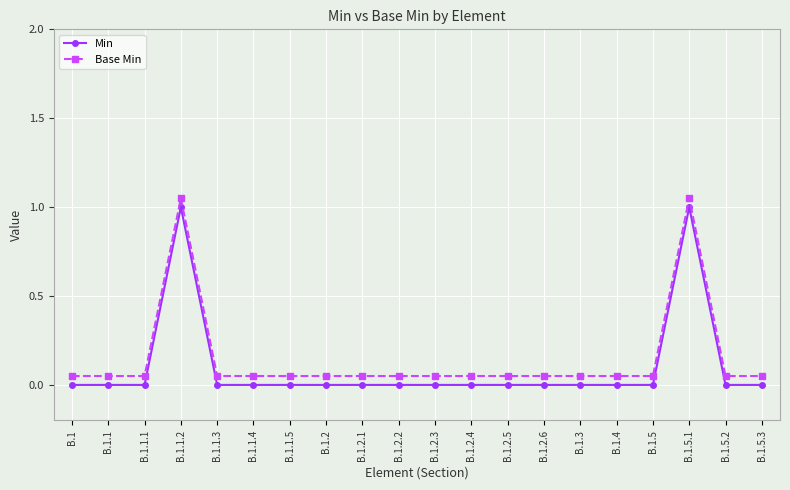

What is the label of the 16th point from the right?

B.1.1.3